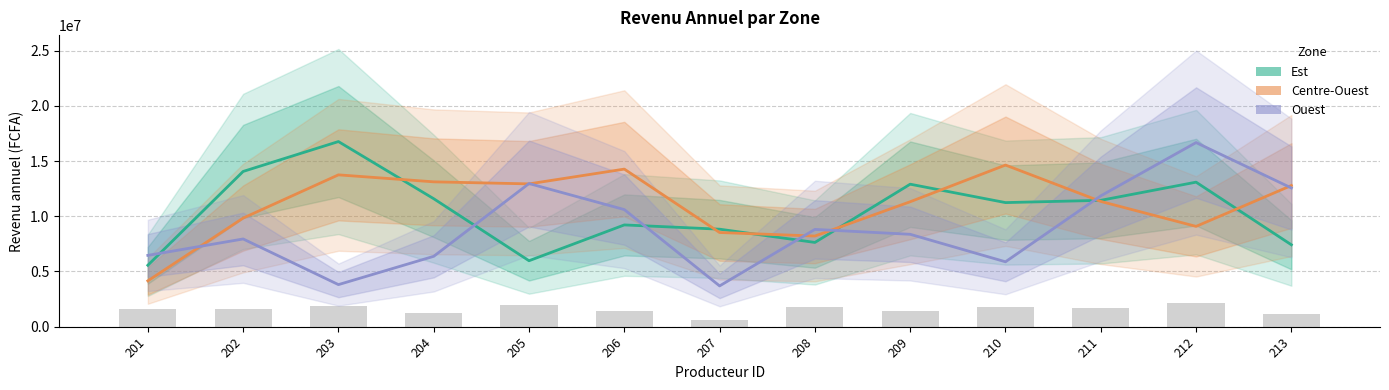

What is the total value across all series at 201?

16176506.1